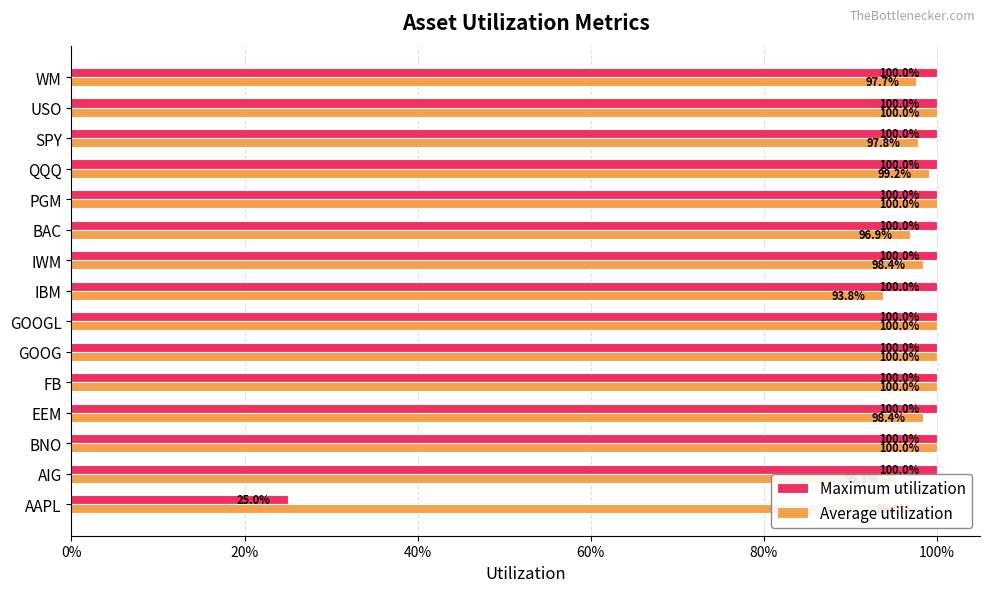

What are all the series names shown in the legend?

Maximum utilization, Average utilization